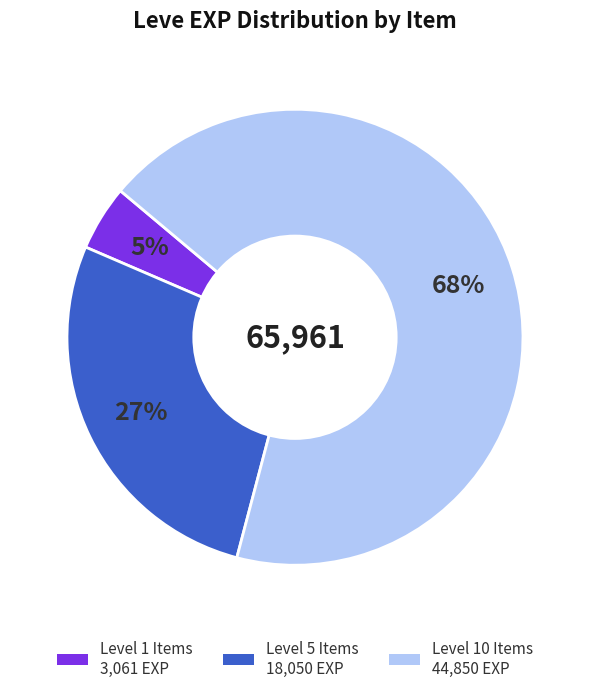

Count the number of slices in the pie.

3